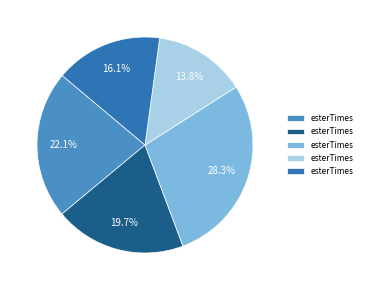

Is there any slice that represents more than half of the pie?

No